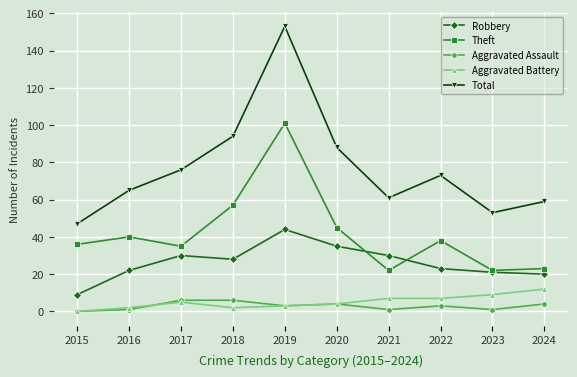

Which category has the highest value across all series?

2019